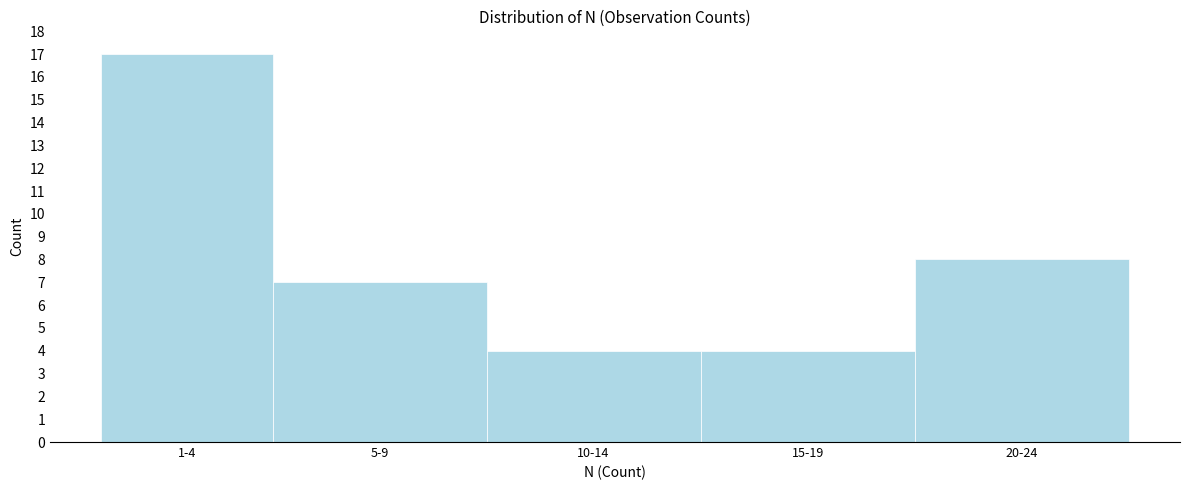

Reading left to right, what are all the values shown in this chart?

17	7	4	4	8